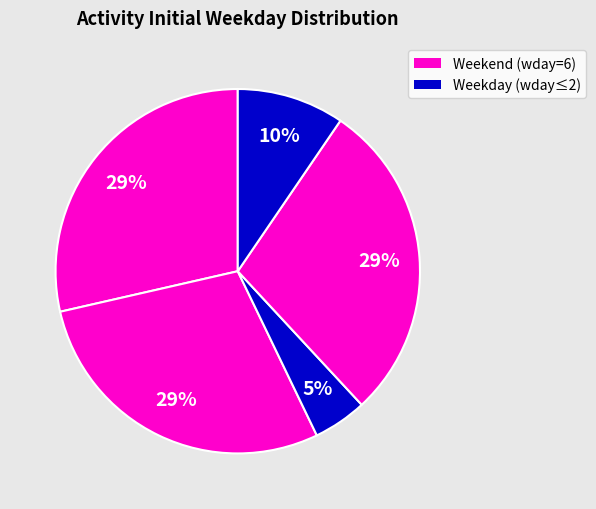

Is there a majority slice in this chart?

No